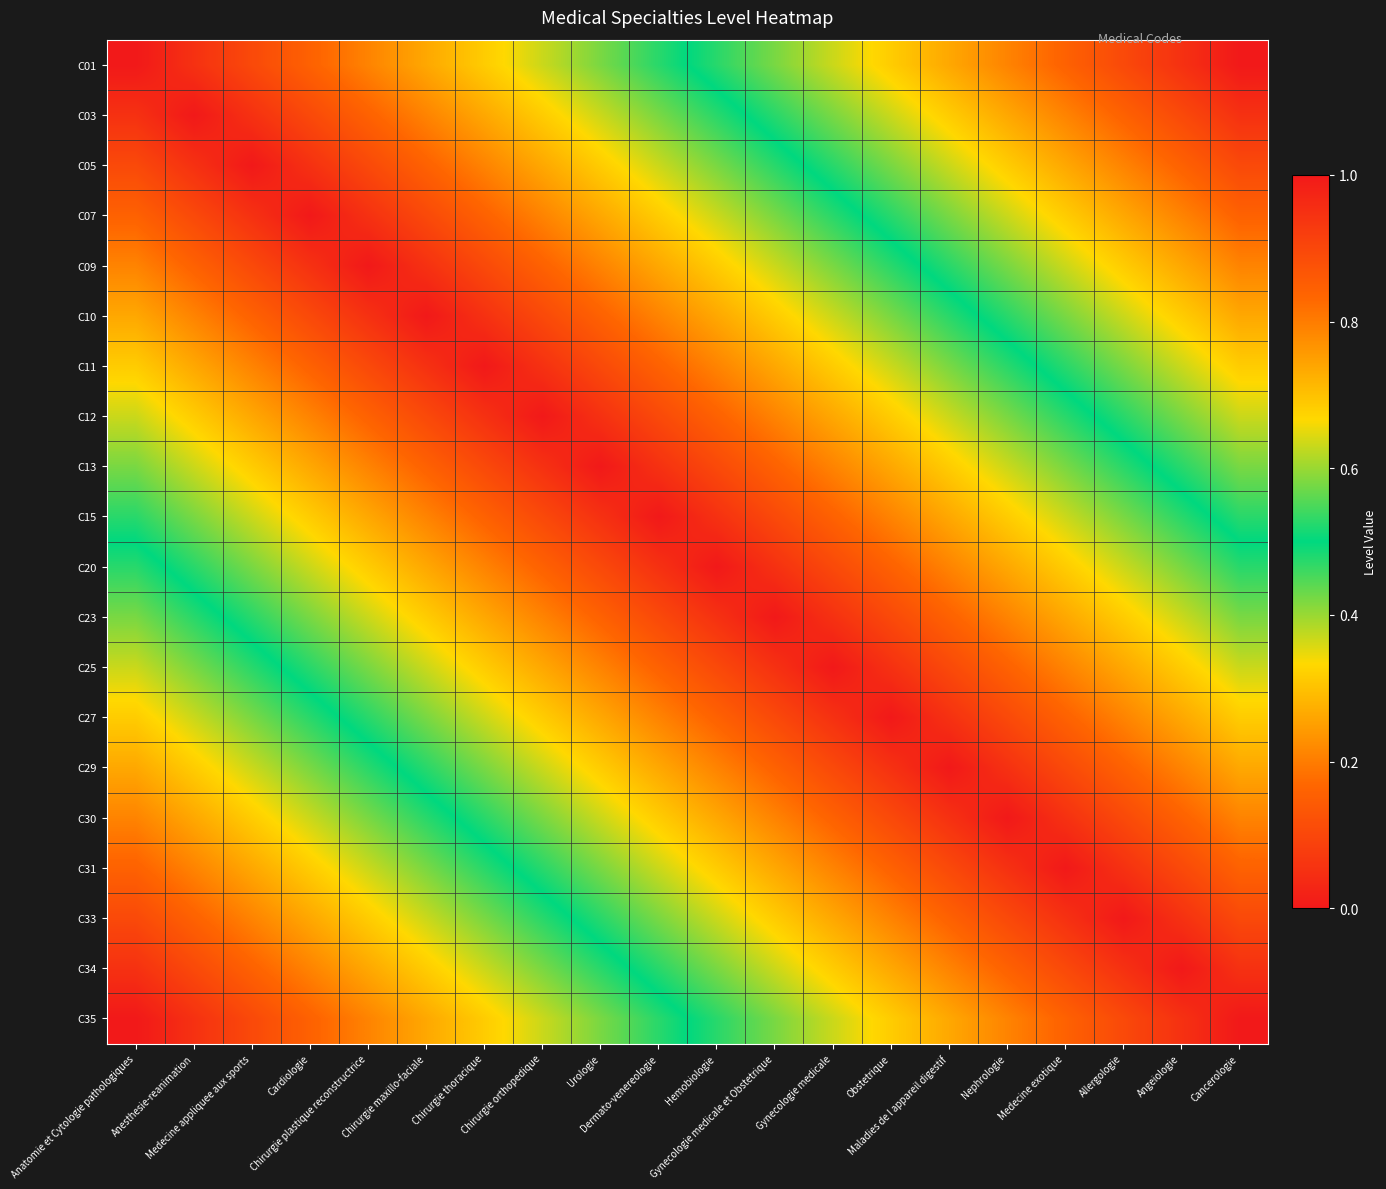

At Gynecologie medicale, list the series in order from largest to smallest.

C25, C23, C27, C20, C29, C15, C30, C13, C31, C12, C33, C11, C34, C10, C35, C09, C07, C05, C03, C01